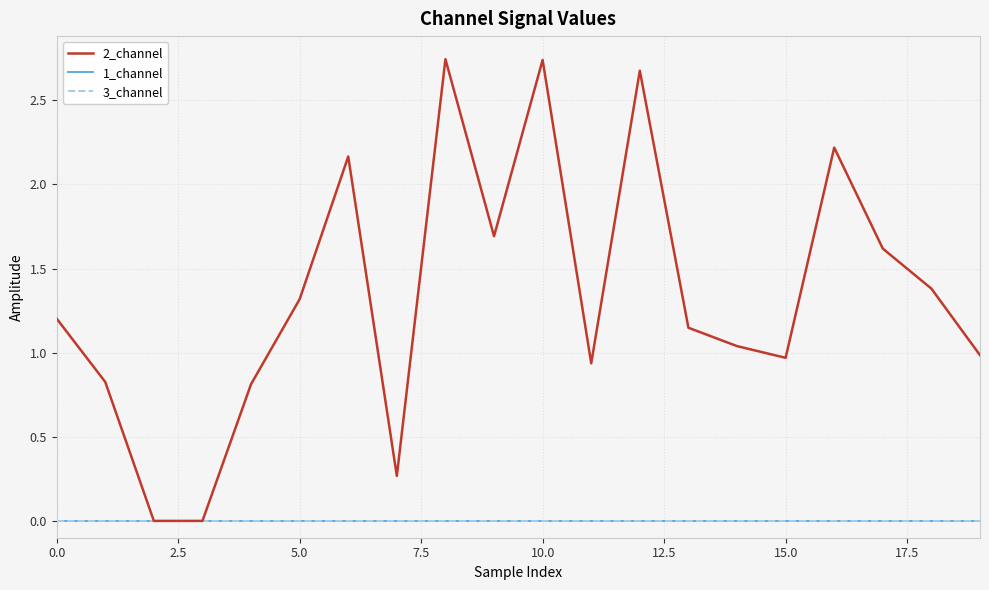

Does the chart have visible grid lines?

Yes